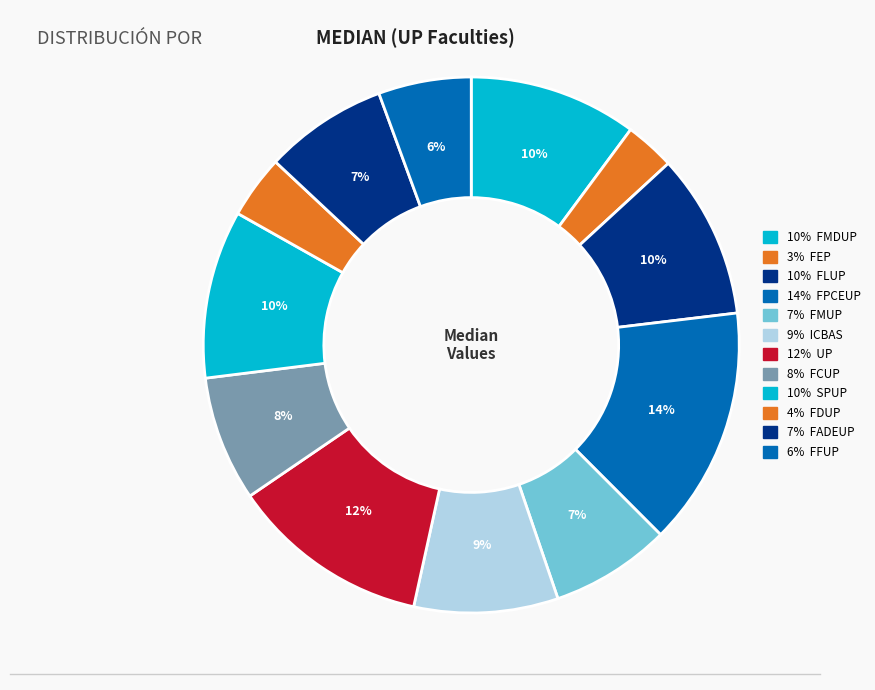

To the nearest percent, what is the average slice percentage?

8%